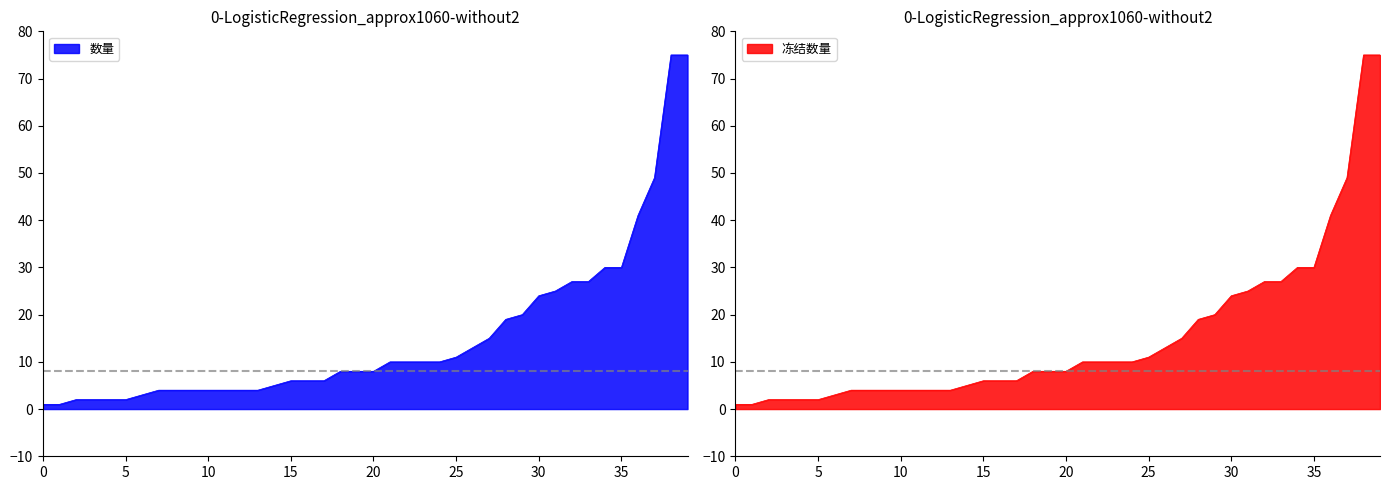

Count the number of categories in the chart.

40